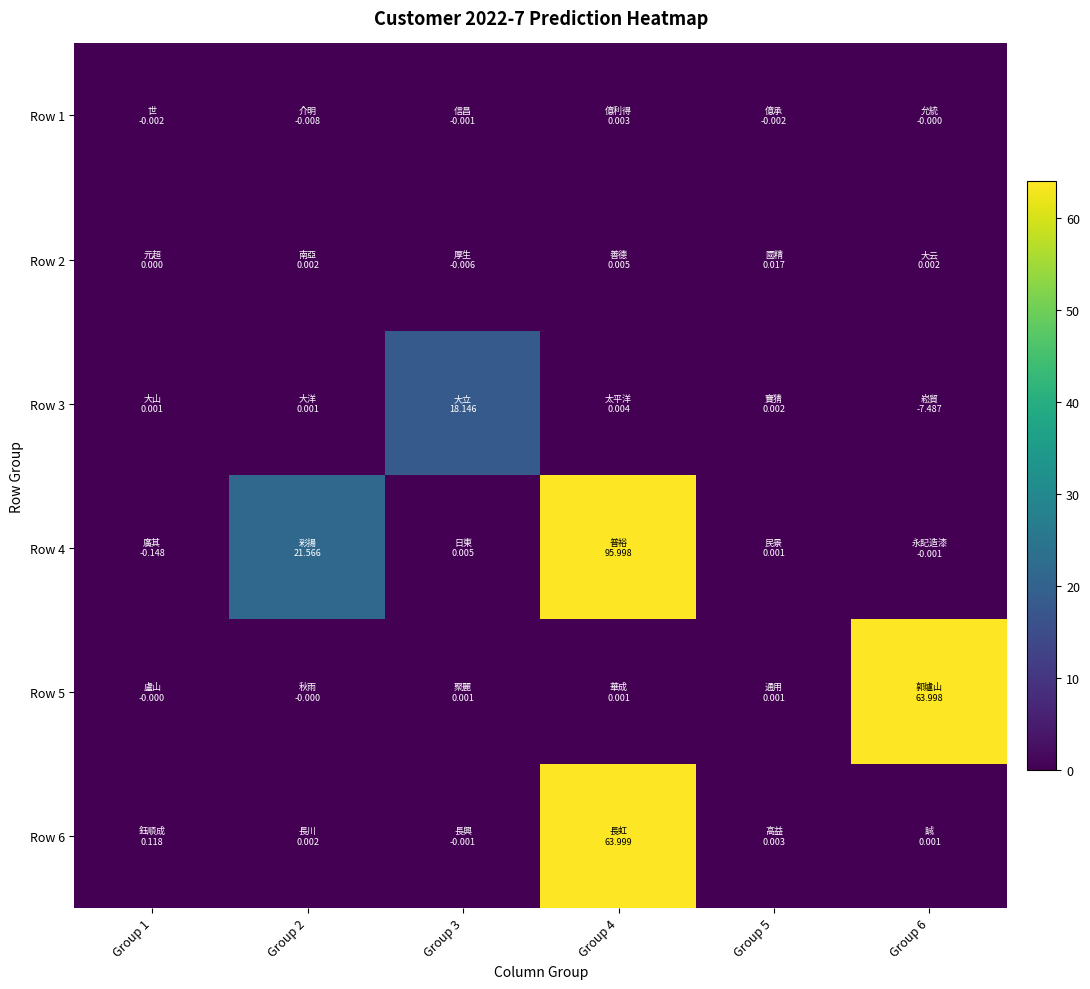

List the series in order of their peak value, highest first.

Row 4, Row 6, Row 5, Row 3, Row 2, Row 1